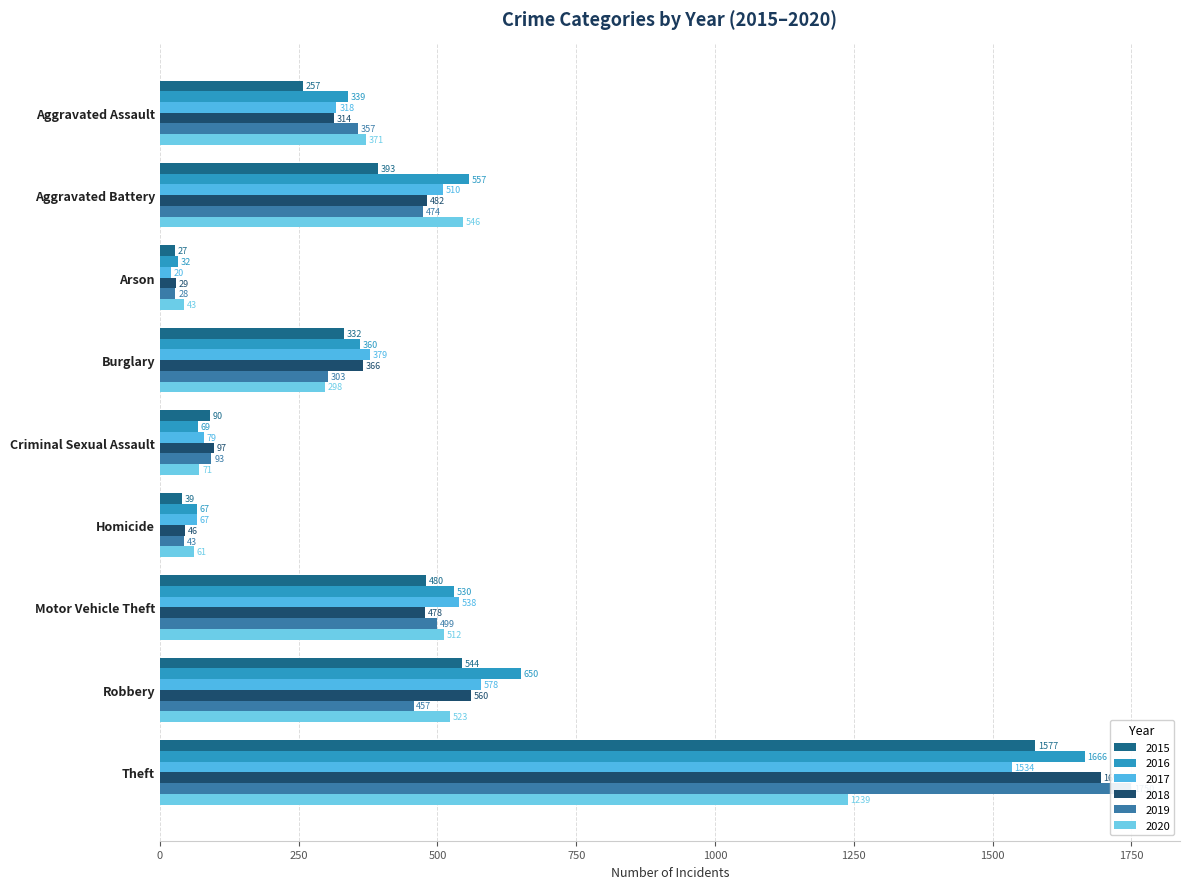

What is the sum of the 2015 values at Theft and Robbery?

2121